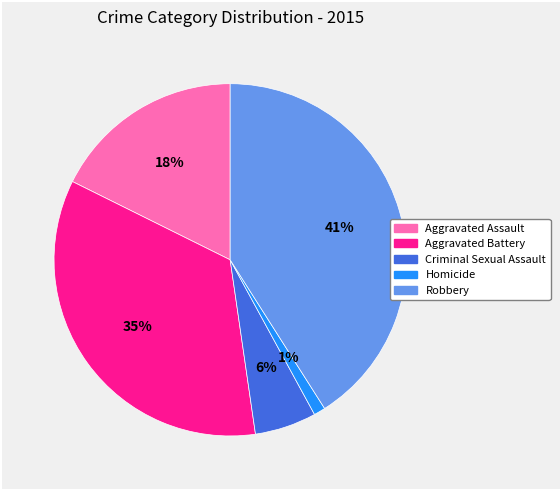

Count the number of slices in the pie.

5